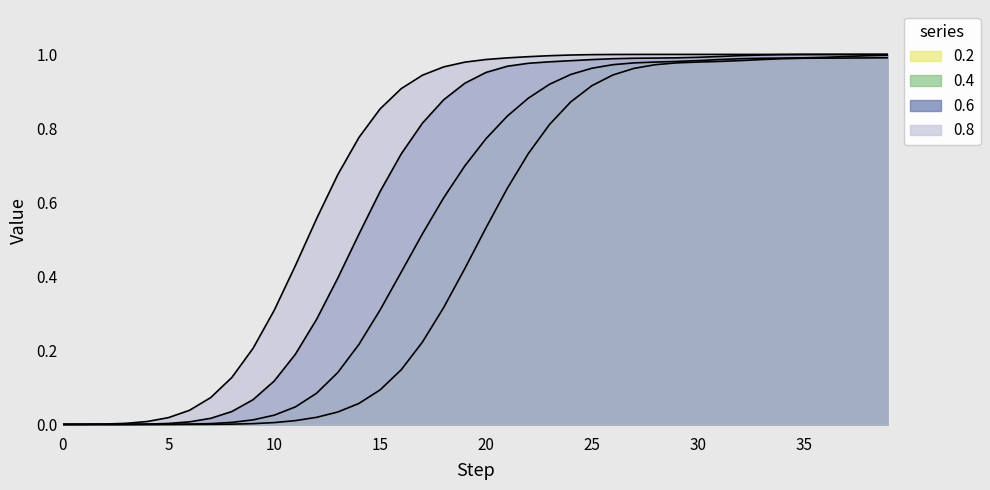

Rank the series by their maximum value, from lowest to highest.

0.2, 0.4, 0.6, 0.8